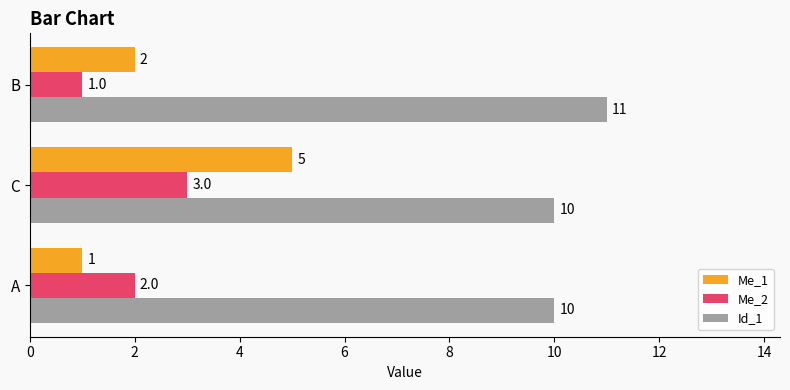

At which label is Me_1 closest to 3?

B